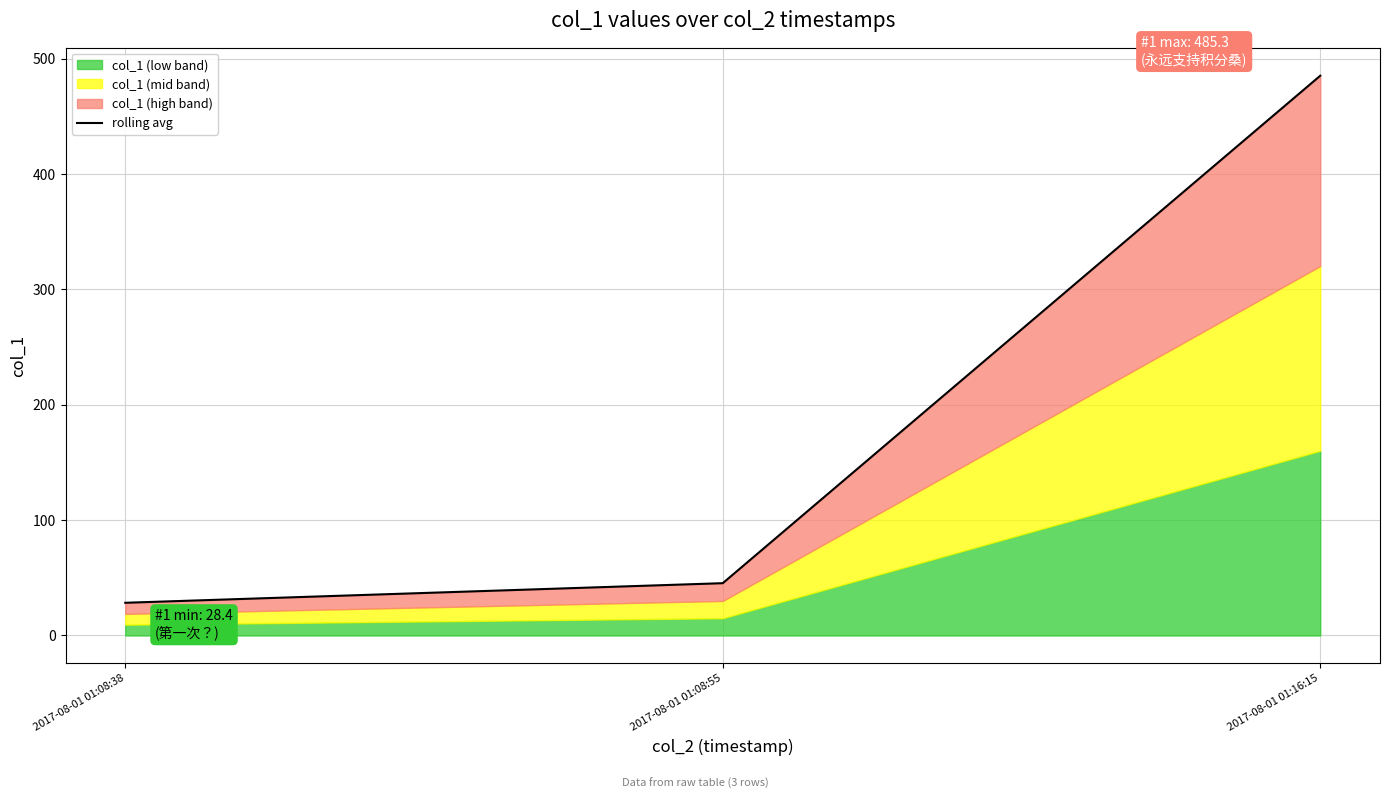

Approximately how many times larger is the value at 2017-08-01 01:16:15 compared to 2017-08-01 01:08:38?

17.1